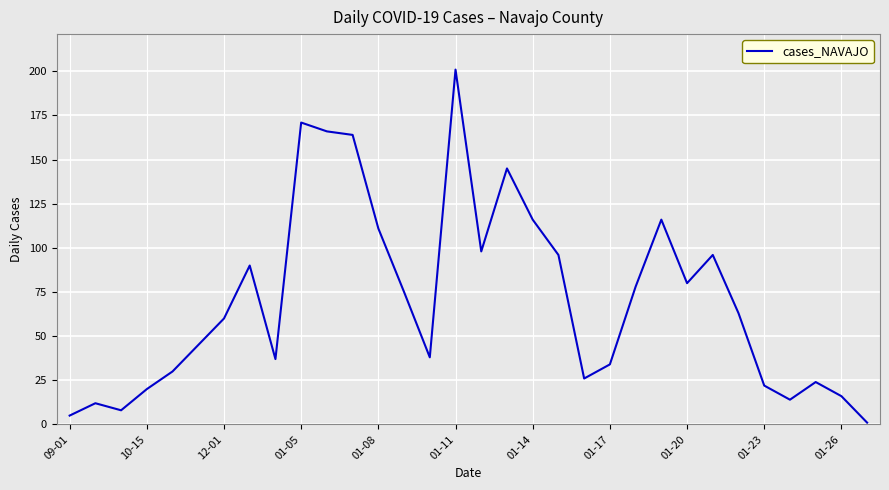

How many interior local valleys (lower than both neighbors) does the data have?

7